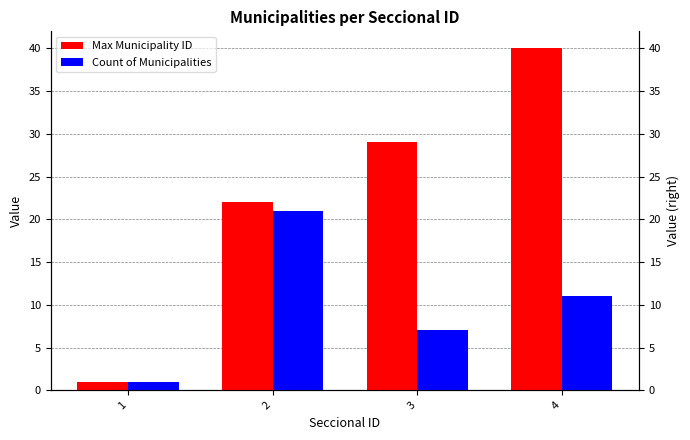

Rank the series at 1 from lowest to highest value.

Max Municipality ID, Count of Municipalities